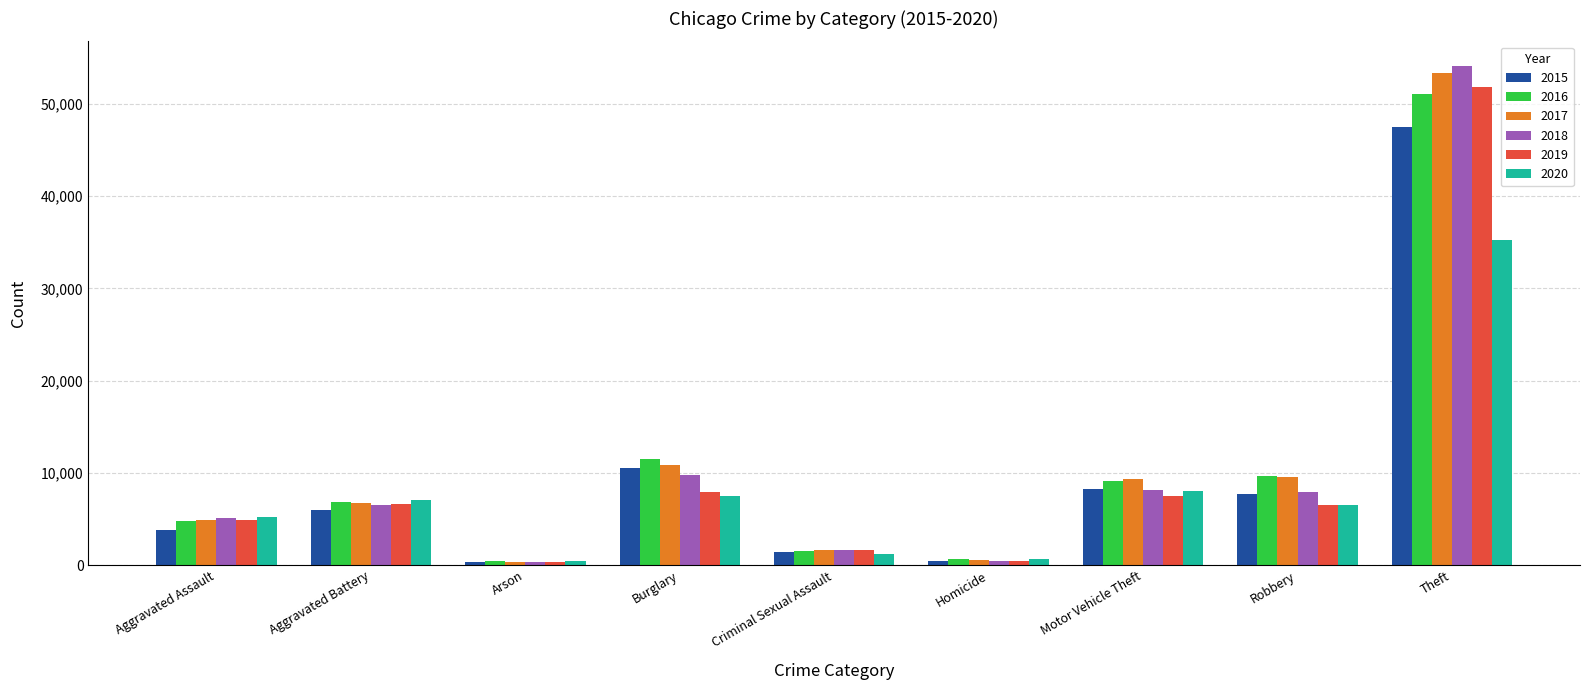

What is the value of the 2017 bar at the 2nd from the left?

6701